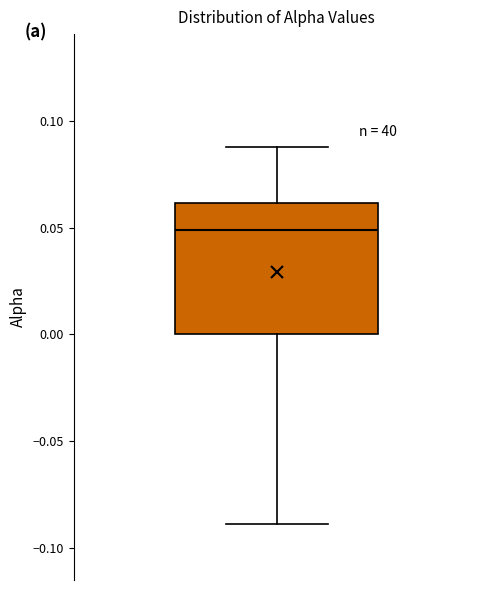

Read this box plot against the y-axis: the position of the median line, the range covered by the box, and the ends of both whiskers. The values are not printed on the chart, so give them approximately, as read against the axis.

median 0.05, box 0.00 to 0.06, whiskers -0.09 to 0.09